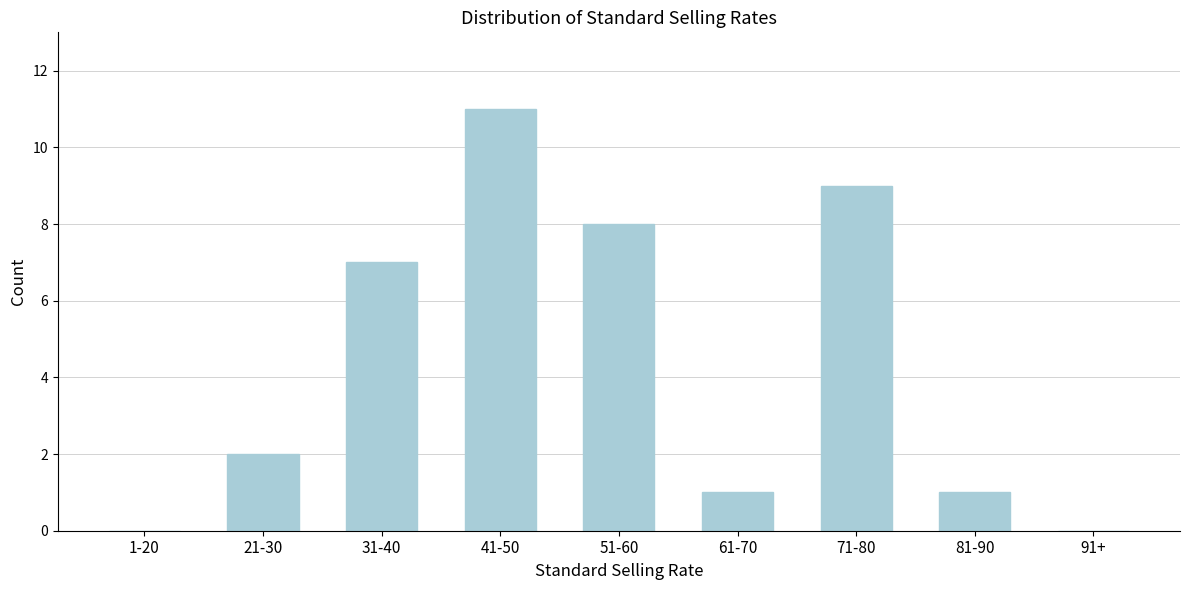

Reading left to right, extract all data points from this chart.

1-20=0	21-30=2	31-40=7	41-50=11	51-60=8	61-70=1	71-80=9	81-90=1	91+=0